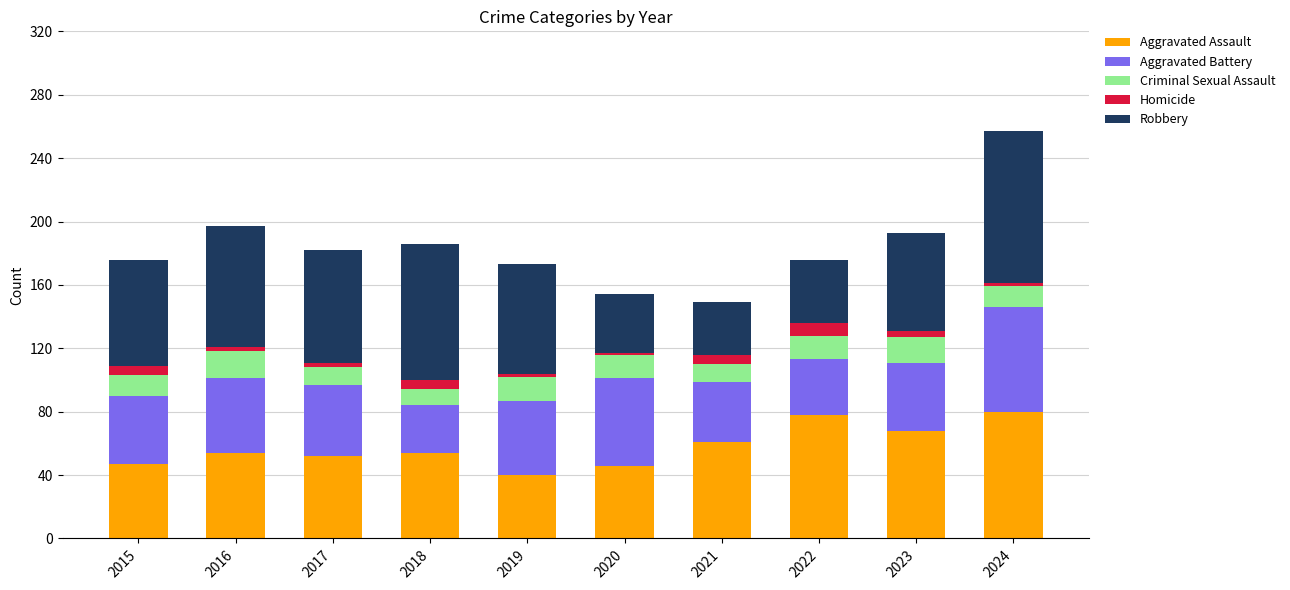

At which category is the sum across all series the highest?

2024